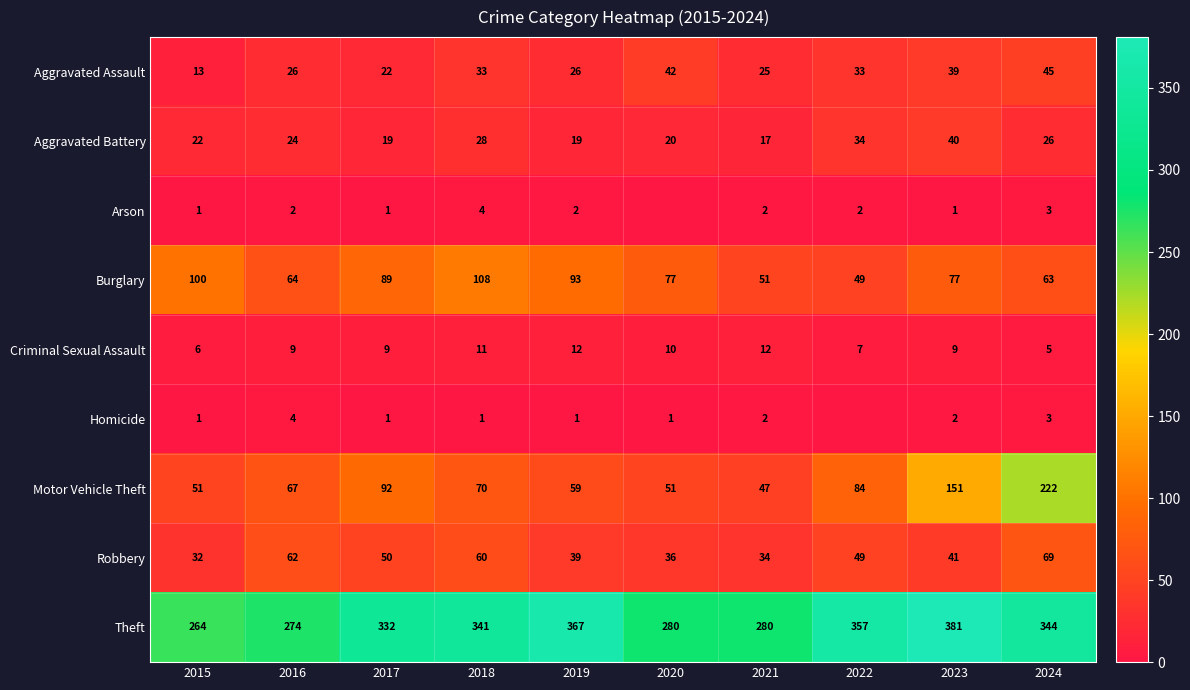

List the labels in order of Robbery value, smallest first.

2015, 2021, 2020, 2019, 2023, 2022, 2017, 2018, 2016, 2024